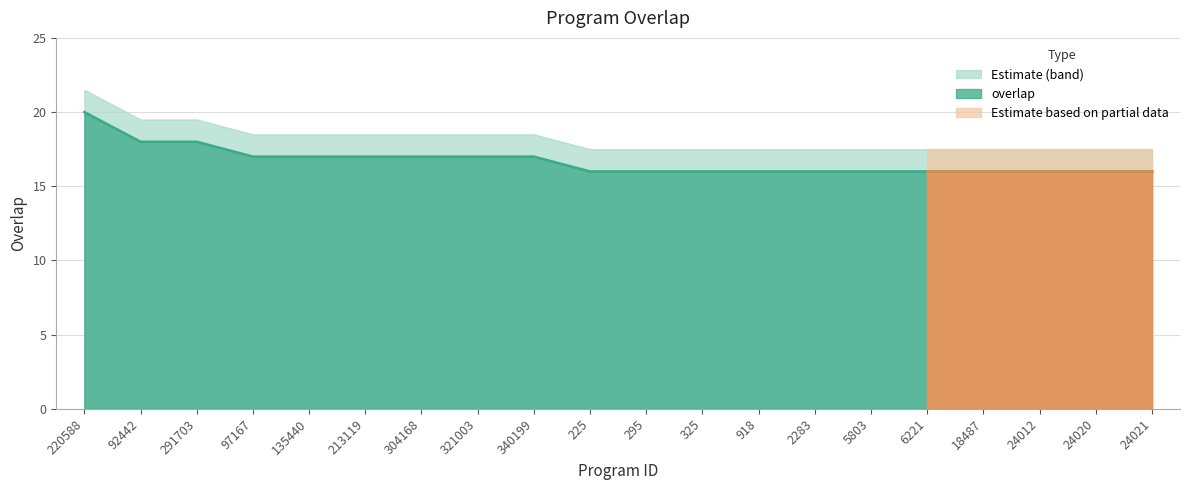

At which category does the chart reach its minimum across all series?

225